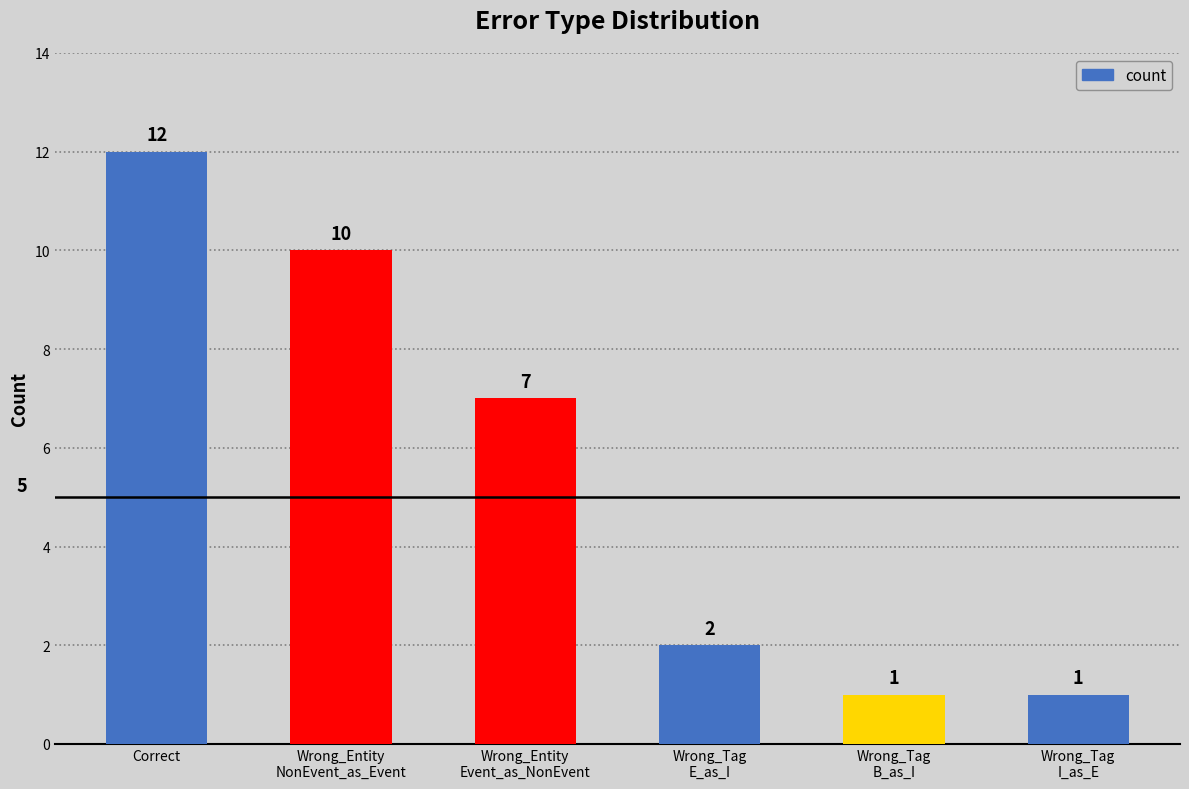

Is it true that the value at Correct is 17?

False